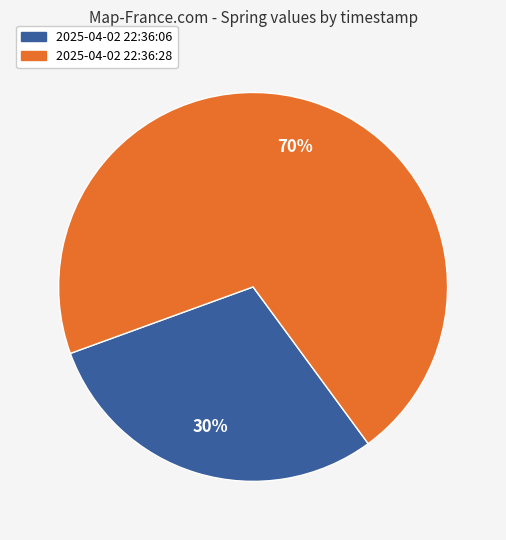

Is it true that 2025-04-02 22:36:06 is 36% of the pie?

False